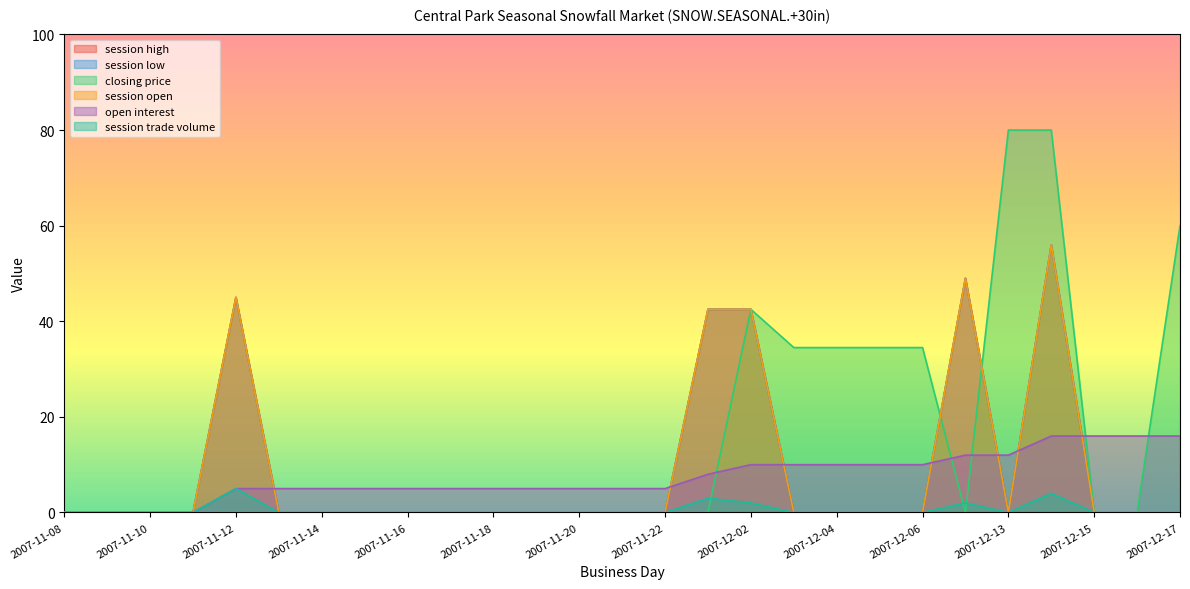

At which label is open interest closest to 8?

2007-12-01